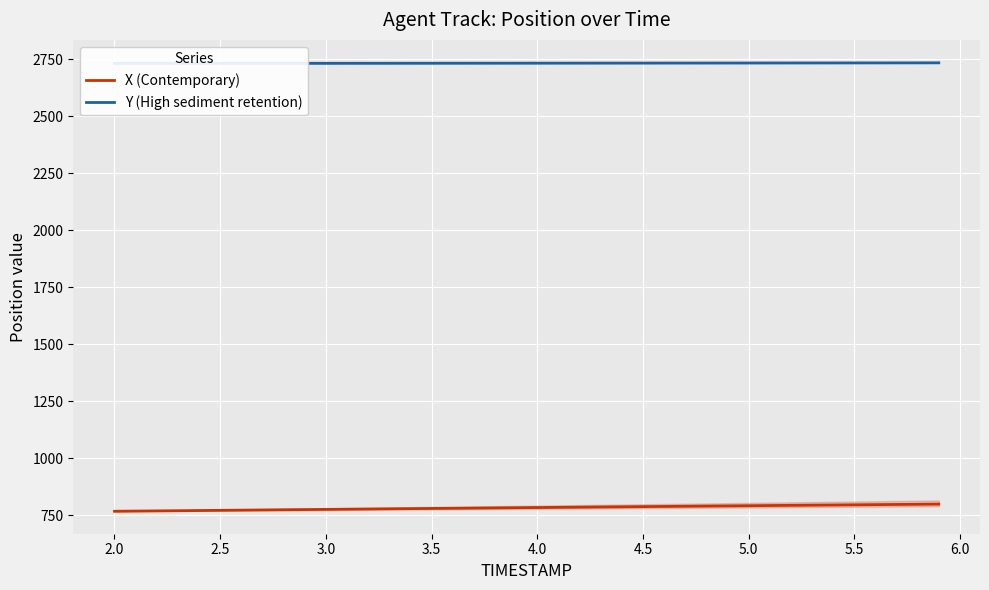

Rank the series by their average value, from lowest to highest.

X (Contemporary), Y (High sediment retention)